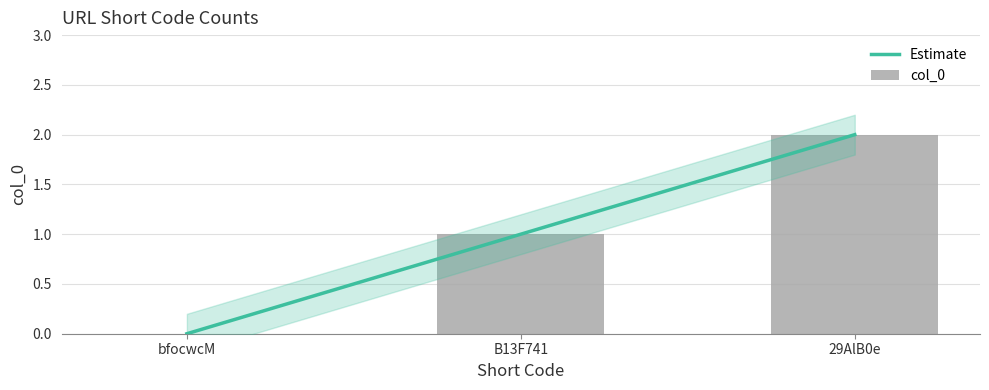

True or false: the data shows 0 at bfocwcM.

True